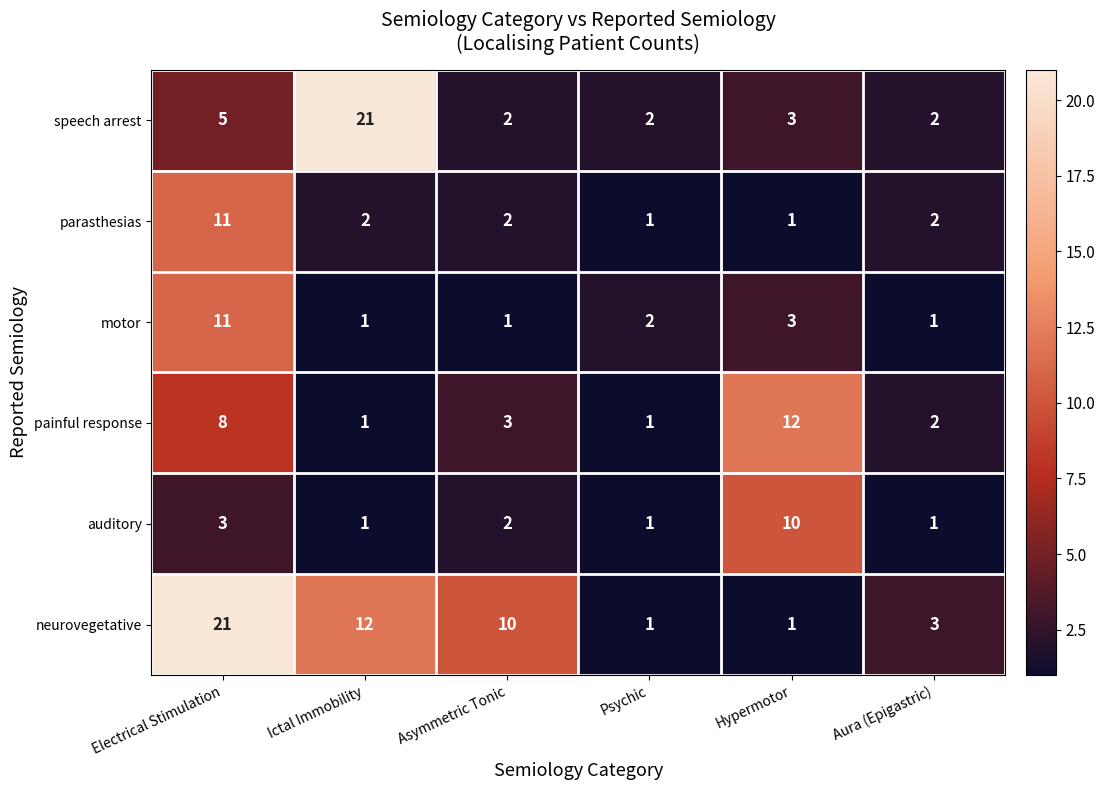

At how many categories does at least one series exceed 20?

2